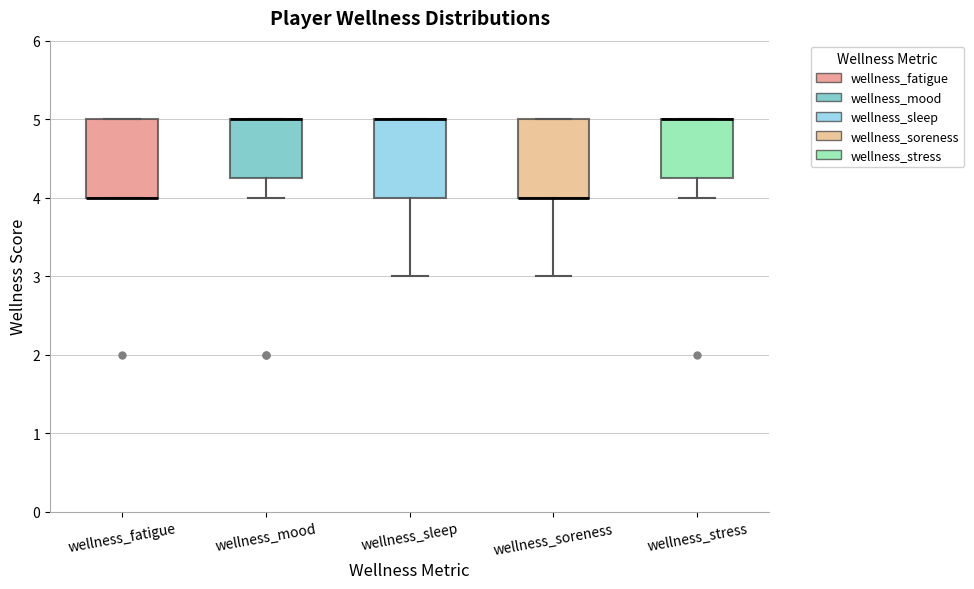

Reading left to right, transcribe this box plot: for each box, give where its median line is, the range the box spans, and where its two whiskers end, as read against the y-axis. The values are not printed on the chart, so give them approximately, as read against the axis.

wellness_fatigue: median 4.0 (drawn on the box's lower edge), box 4.0 to 5.0, whiskers 4.0 to 5.0
wellness_mood: median 5.0 (drawn on the box's upper edge), box 4.3 to 5.0, whiskers 4.0 to 5.0
wellness_sleep: median 5.0 (drawn on the box's upper edge), box 4.0 to 5.0, whiskers 3.0 to 5.0
wellness_soreness: median 4.0 (drawn on the box's lower edge), box 4.0 to 5.0, whiskers 3.0 to 5.0
wellness_stress: median 5.0 (drawn on the box's upper edge), box 4.3 to 5.0, whiskers 4.0 to 5.0